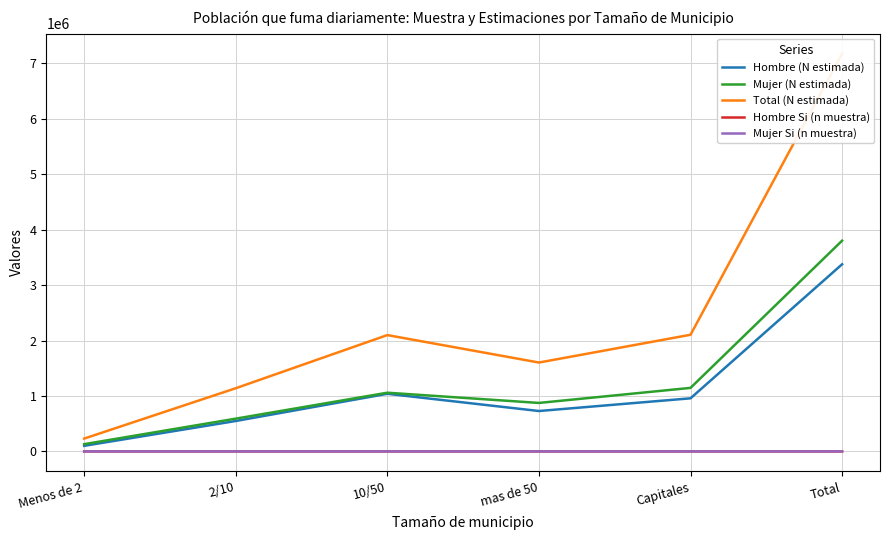

What is the sum of the Hombre Si (n muestra) values at Capitales and 10/50?

21